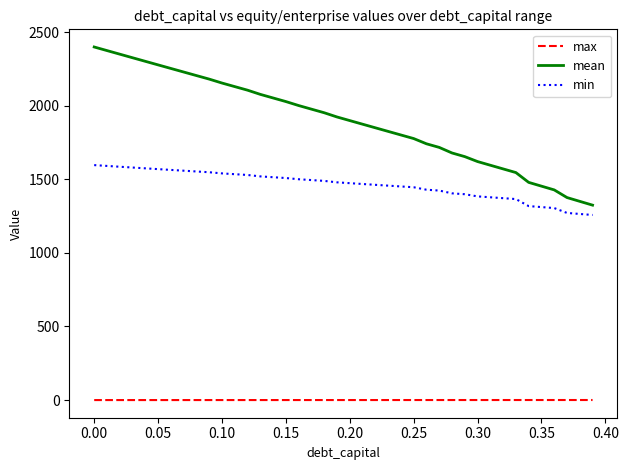

List the series in order of their peak value, lowest first.

max, min, mean